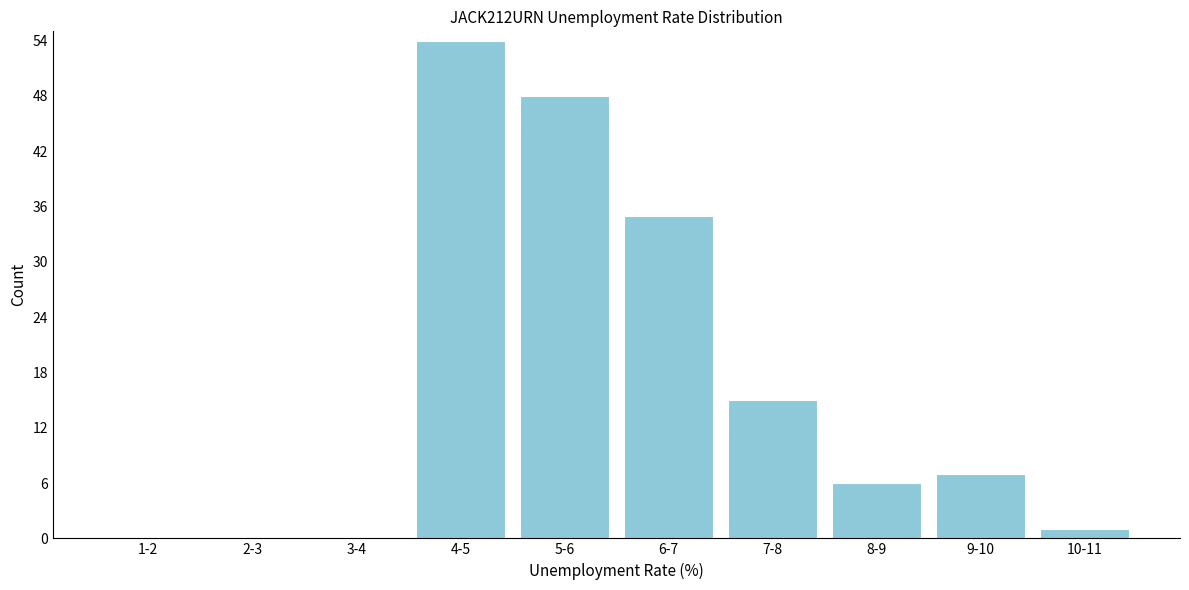

Reading right to left, extract all data points from this chart.

10-11=1	9-10=7	8-9=6	7-8=15	6-7=35	5-6=48	4-5=54	3-4=0	2-3=0	1-2=0